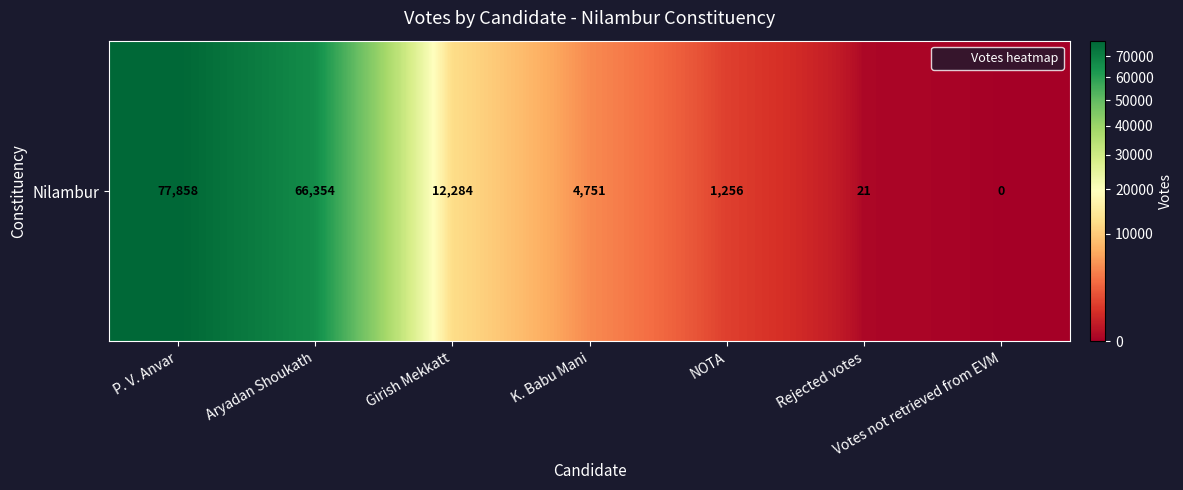

Where does the data first go above 4751?

P. V. Anvar